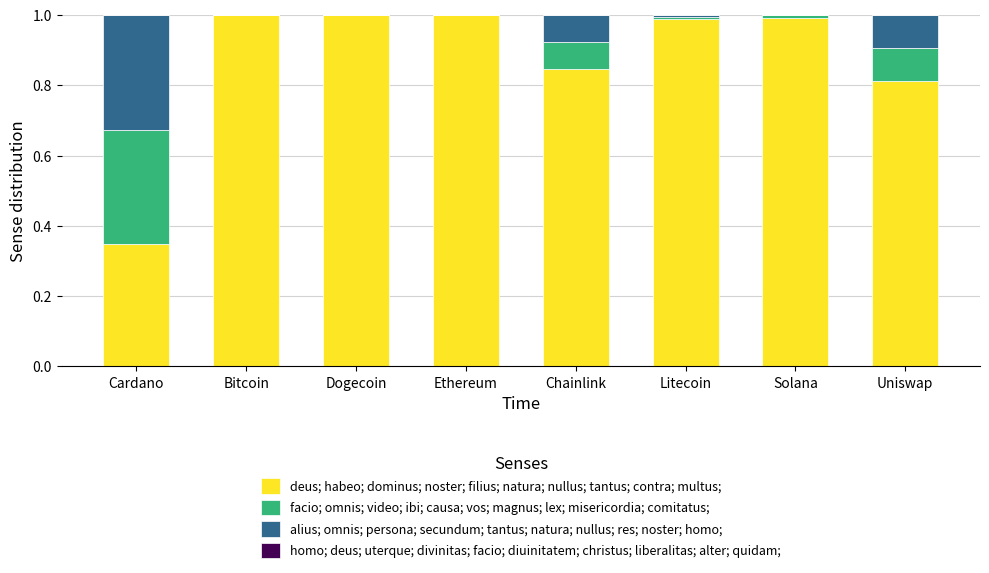

What is the sum of all deus; habeo; dominus; noster; filius; natura; nullus; tantus; contra; multus; values?

7.0